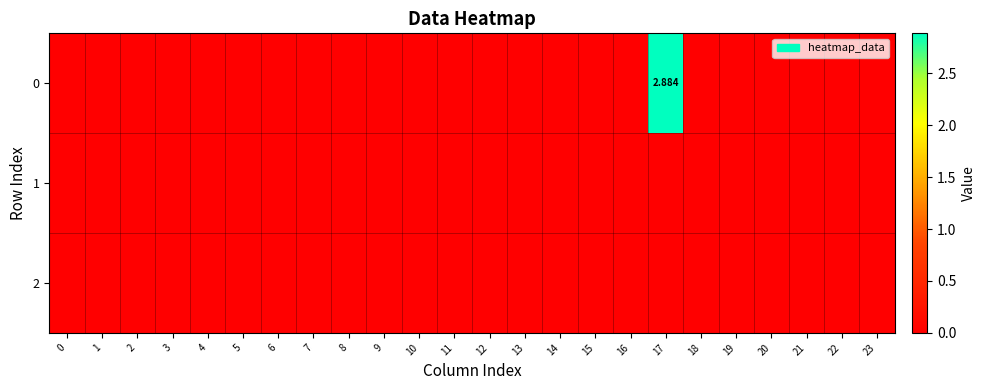

What is the average value of the 0 series?

0.1